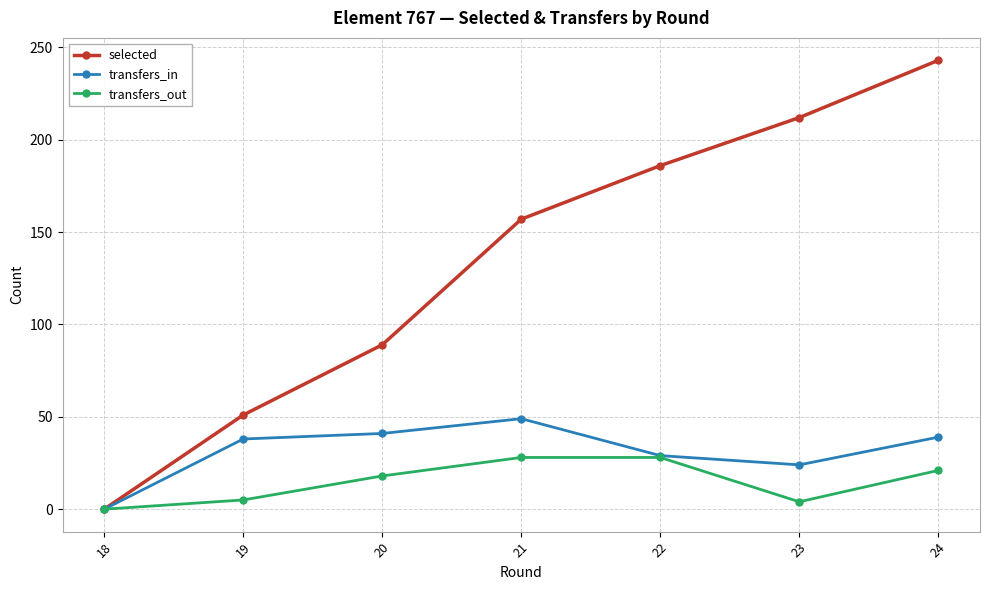

How many interior local valleys does the transfers_out series have?

1